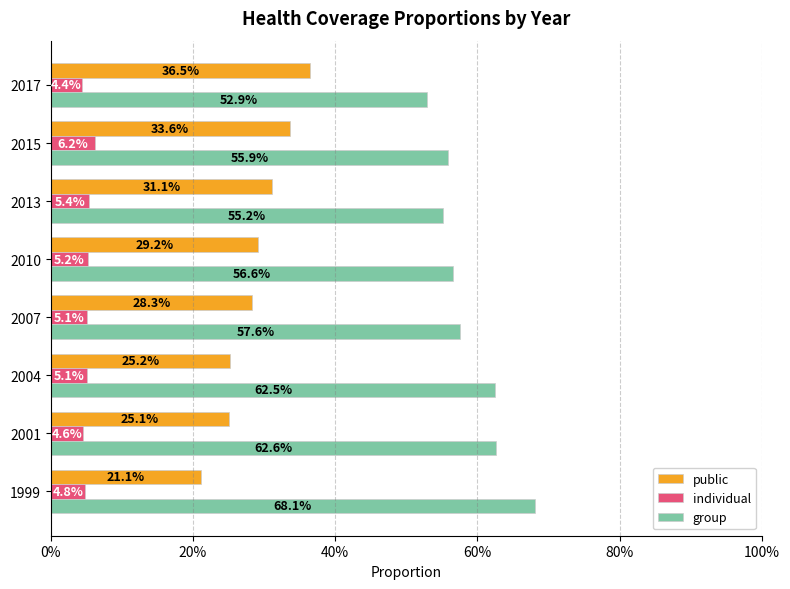

At how many categories does at least one series exceed 0?

8